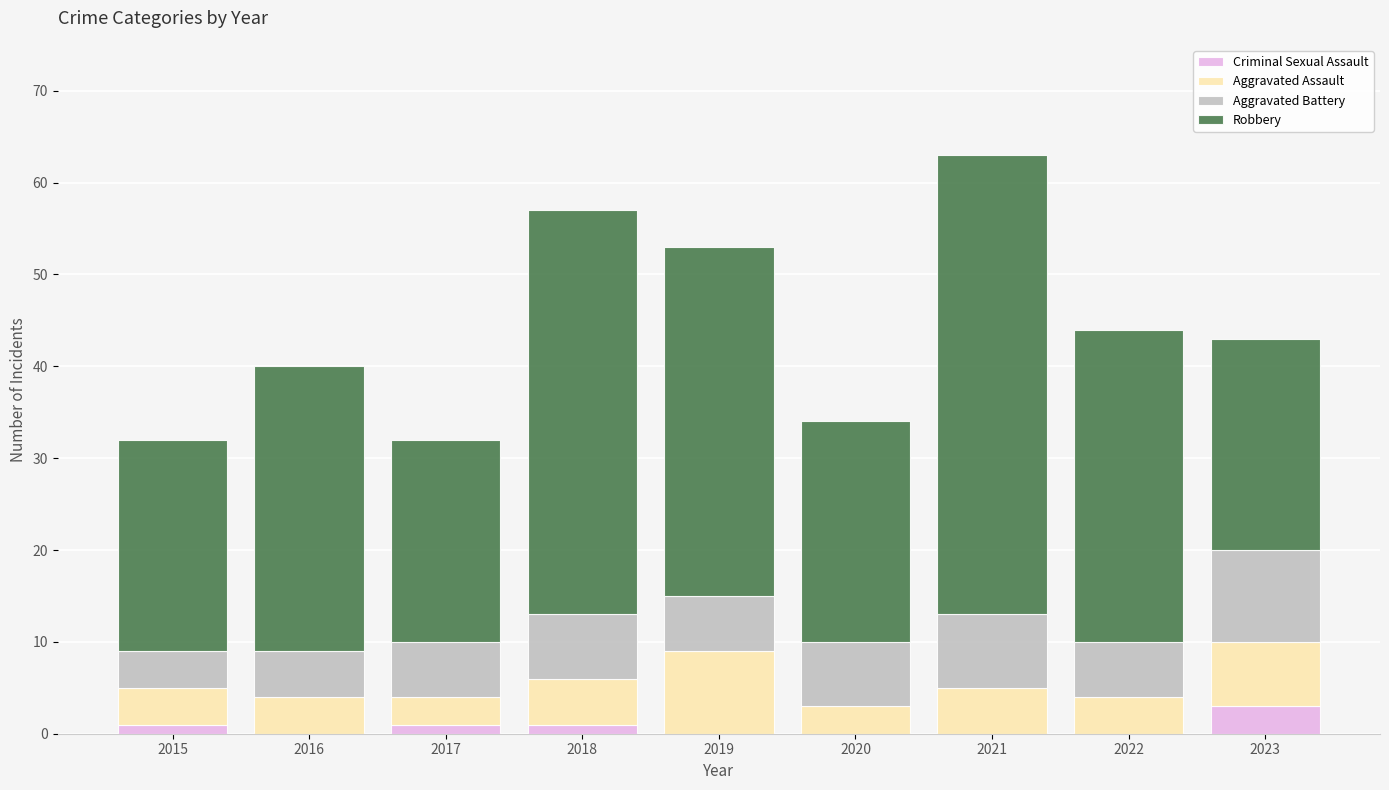

What are all the series names shown in the legend?

Criminal Sexual Assault, Aggravated Assault, Aggravated Battery, Robbery